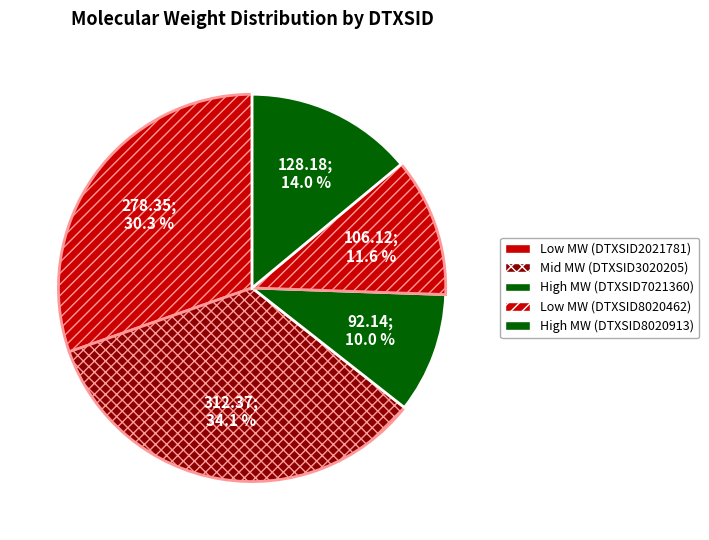

How many slices are in this pie chart?

5